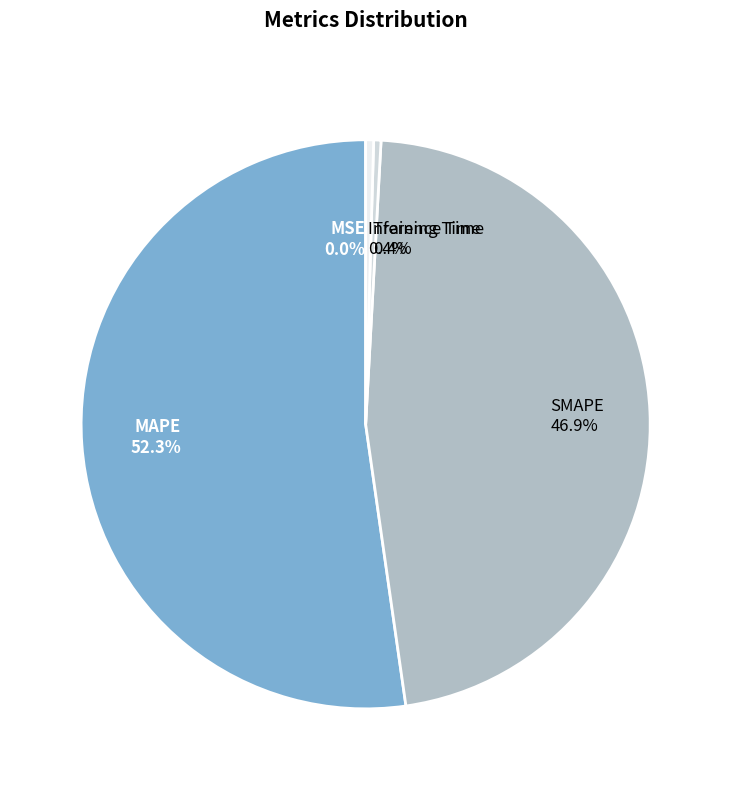

To the nearest percent, what is the difference between the largest and smallest slice percentages?

52%